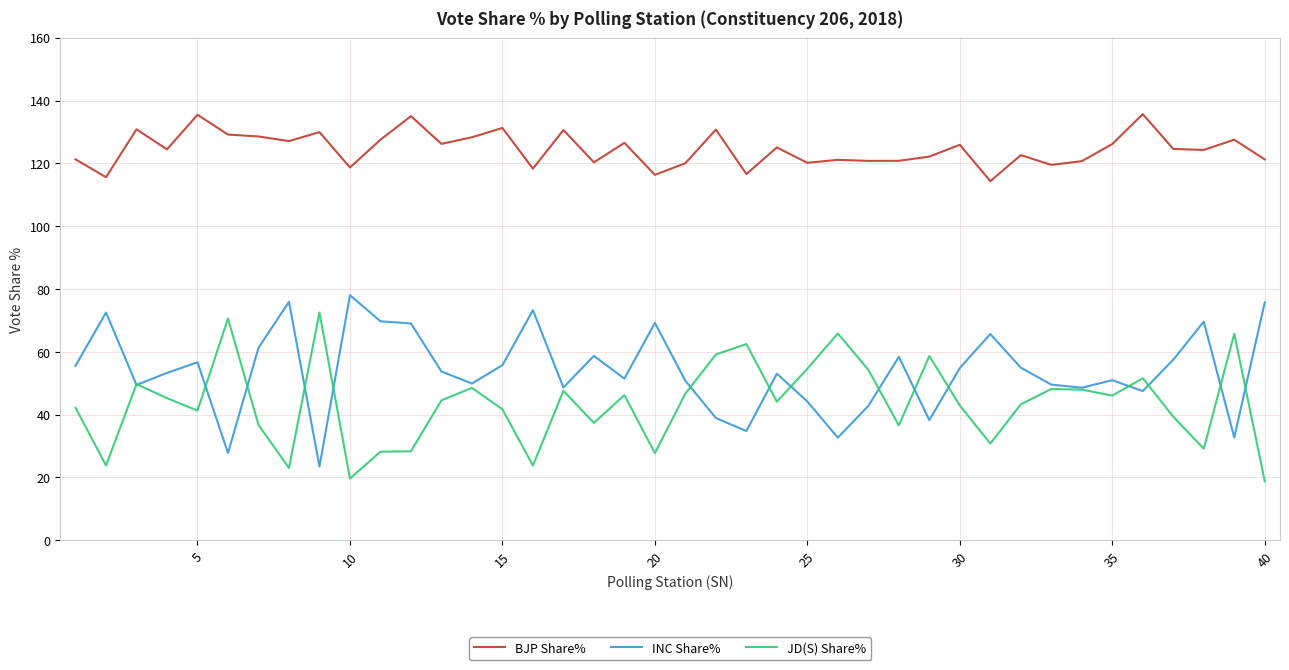

What are all the series names shown in the legend?

BJP Share%, INC Share%, JD(S) Share%